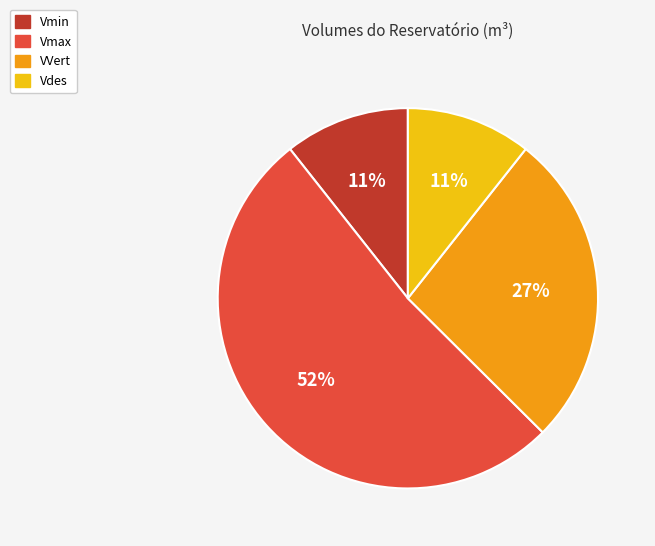

To the nearest percent, what percentage of the pie is VVert?

27%